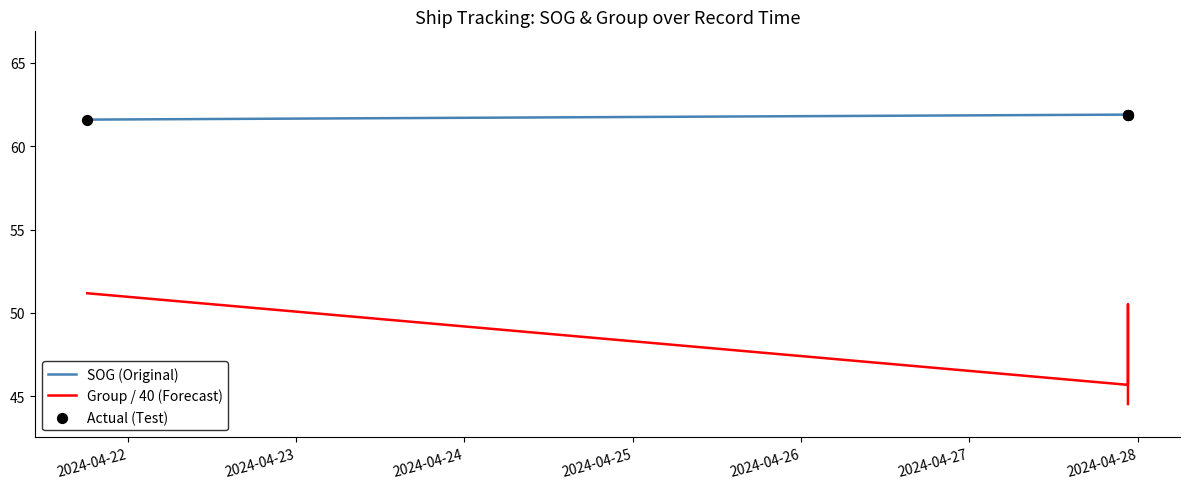

Which series has the largest Y range (max minus min)?

Group / 40 (Forecast)